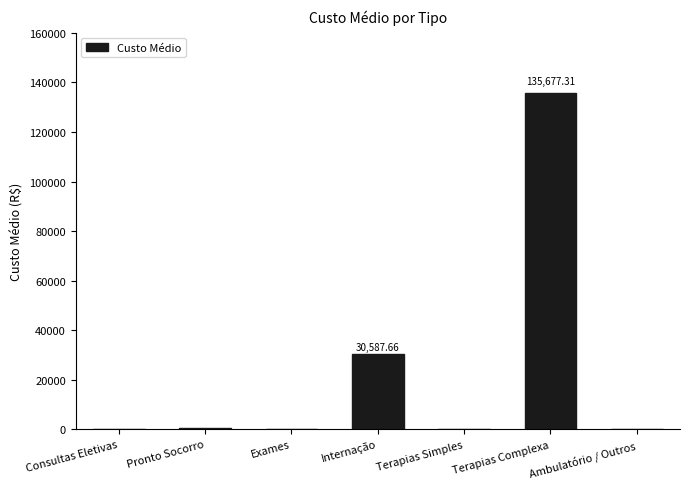

At which label is the value closest to 67862?

Internação